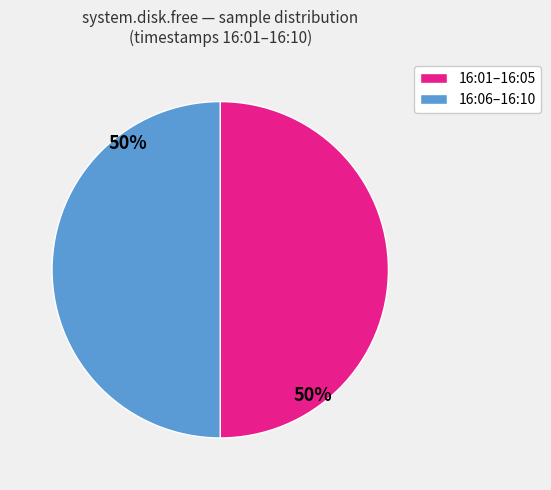

To the nearest percent, what is the average slice percentage?

50%